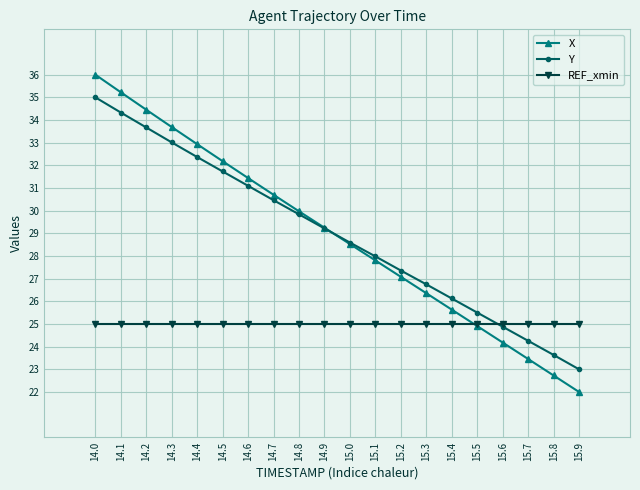

What is the value of the Y point at the 3rd from the left?

33.7